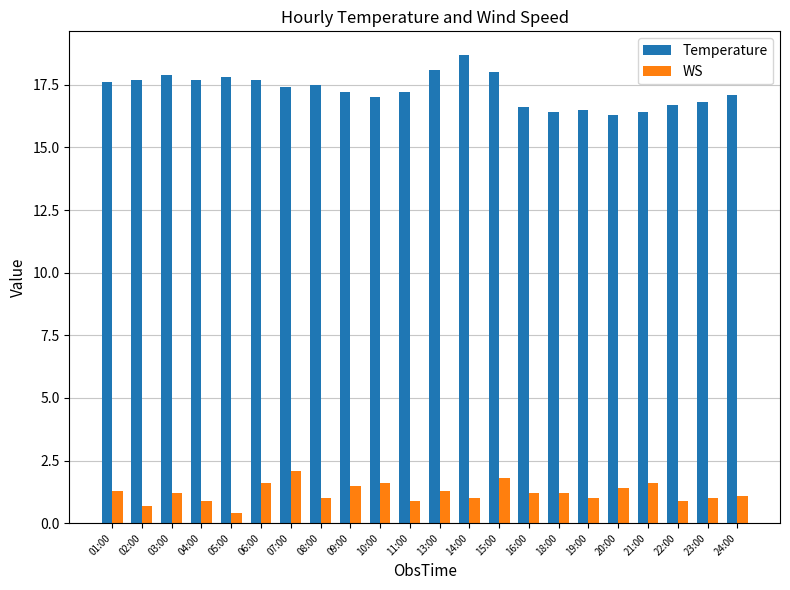

Where does the WS series first go above 1?

01:00